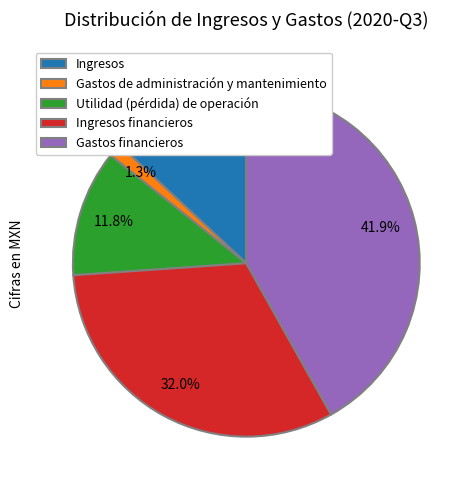

What is the smallest slice in the pie chart?

Gastos de administración y mantenimiento